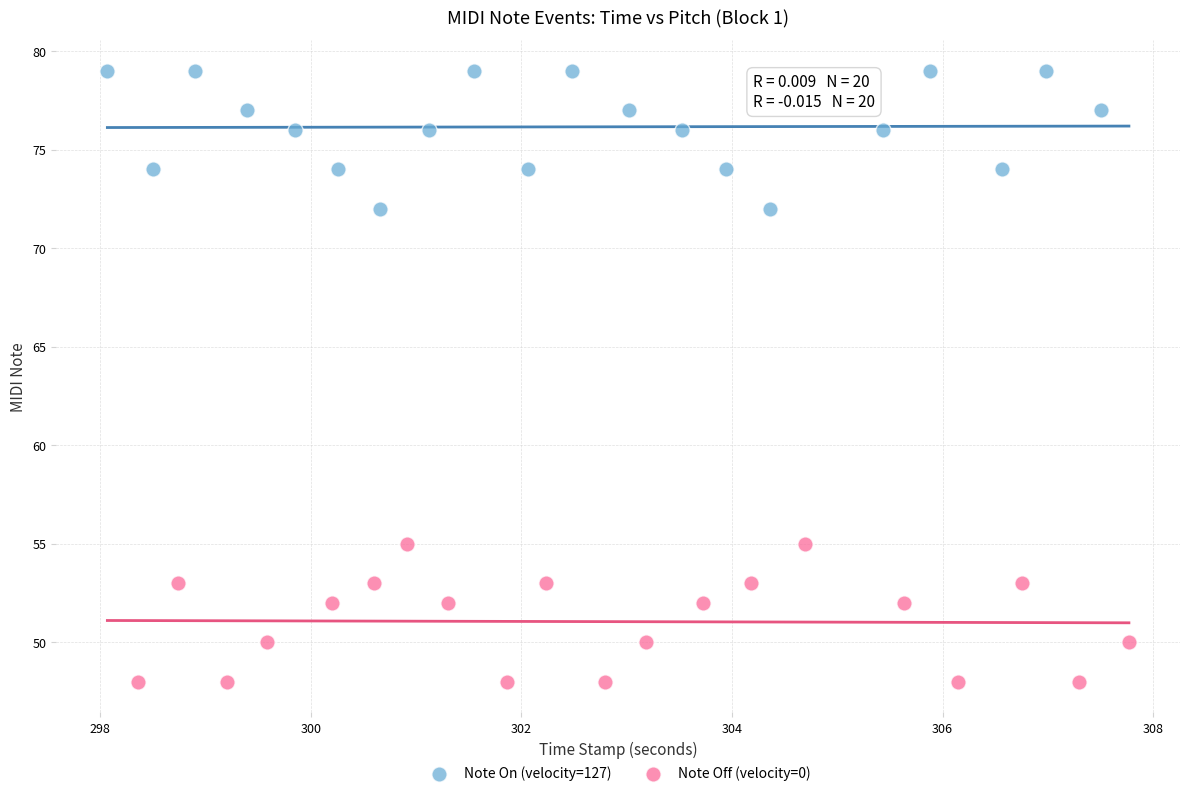

Which series contains the lowest Y value?

Note Off (velocity=0)